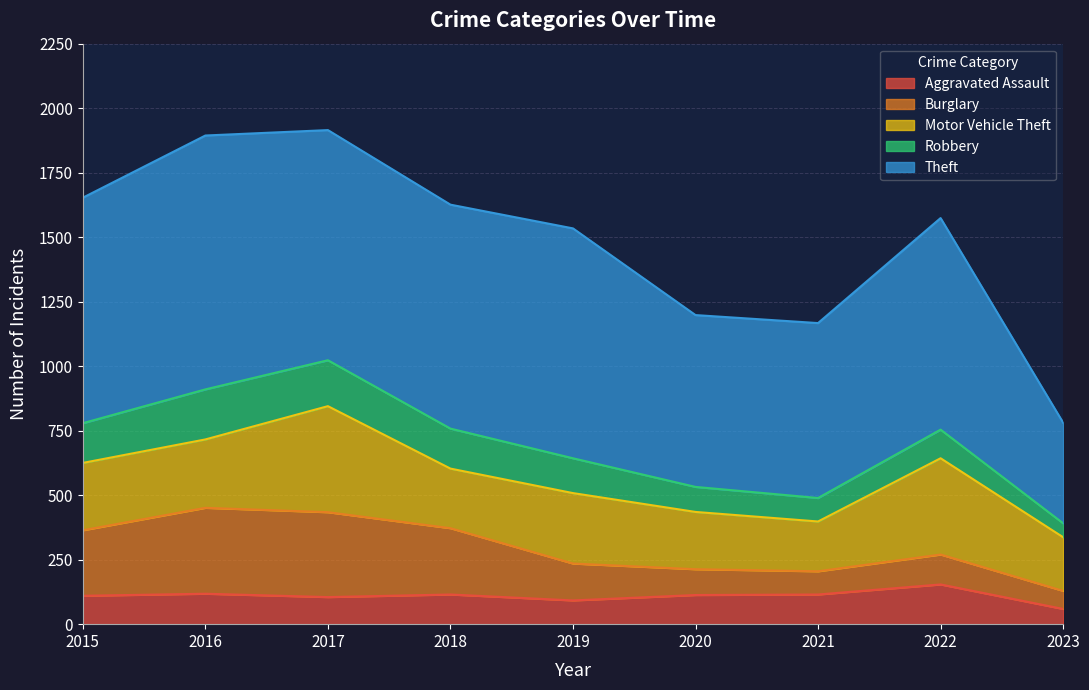

What is the average value of the Robbery series?

130